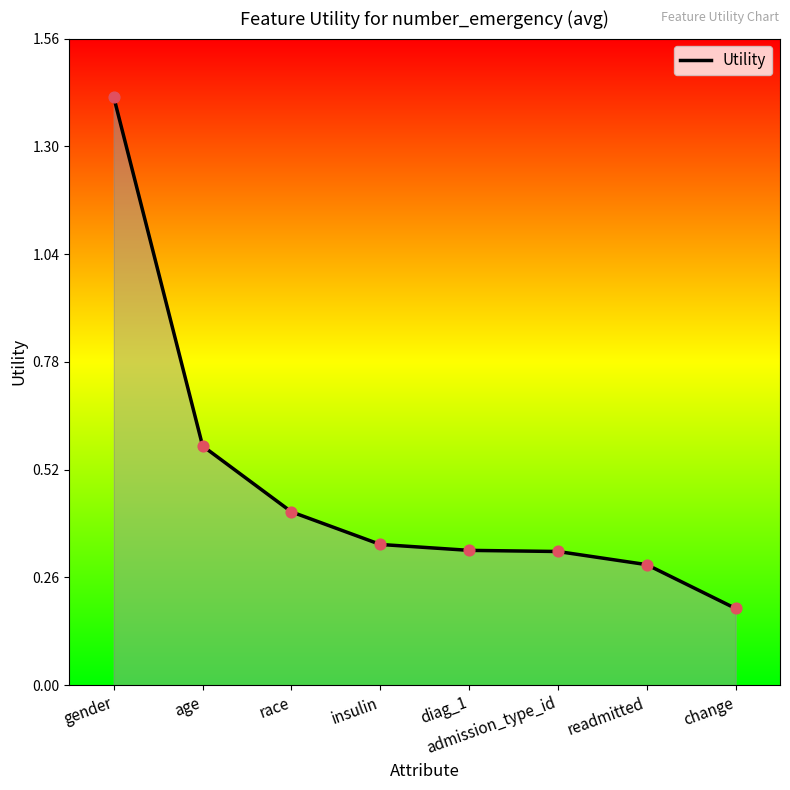

What is the change in value from gender to race?

-1.0